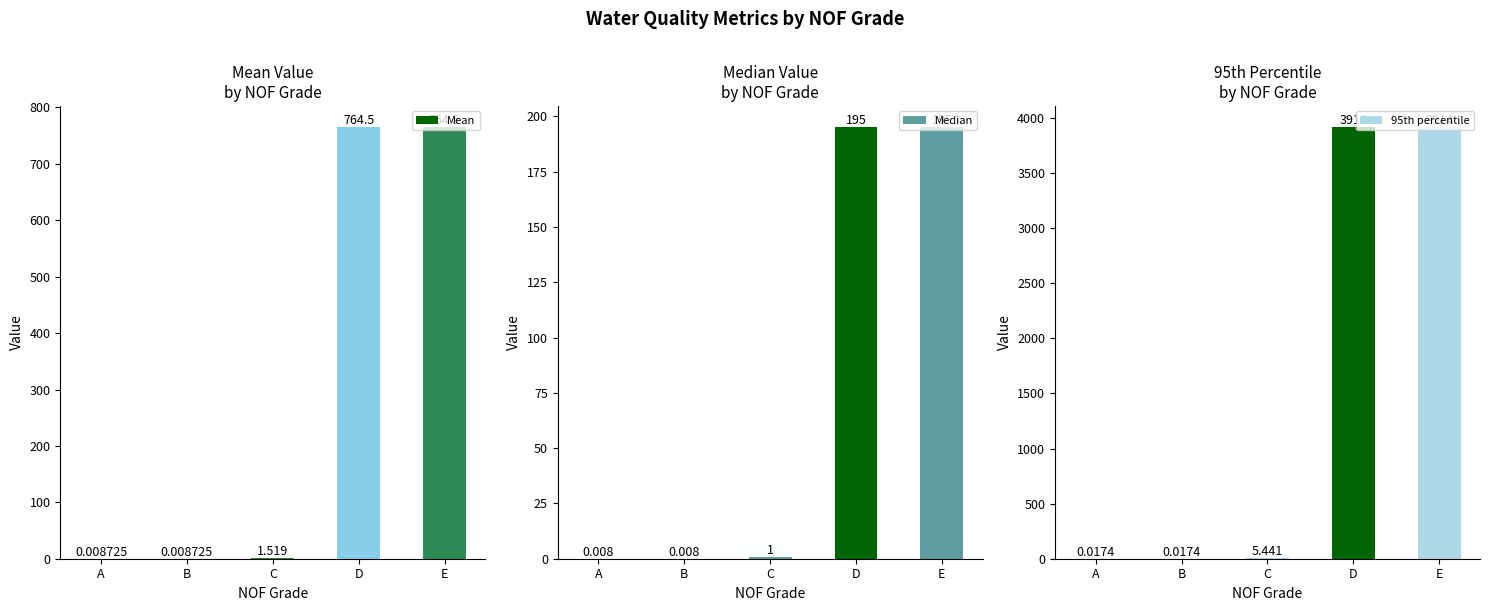

Between B and C, which series saw the biggest shift?

95th percentile